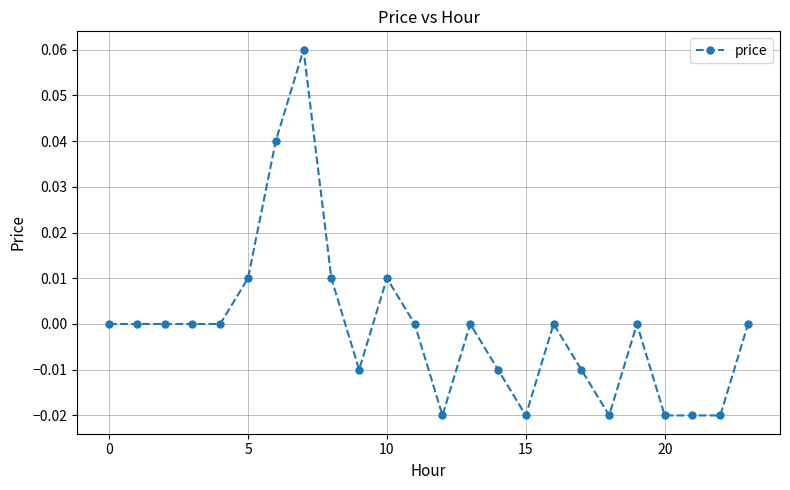

True or false: there are more than 0 points higher than both neighbors.

True